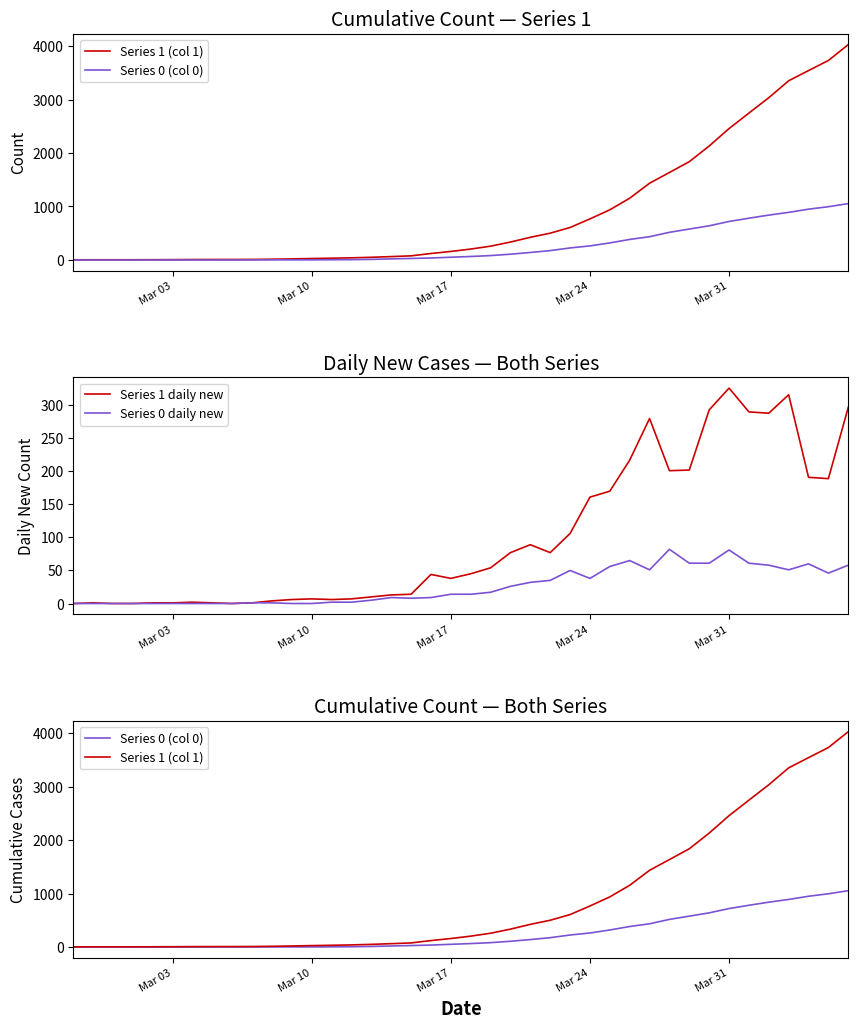

True or false: Series 1 daily new and Series 1 (col 1) cross at least once.

False